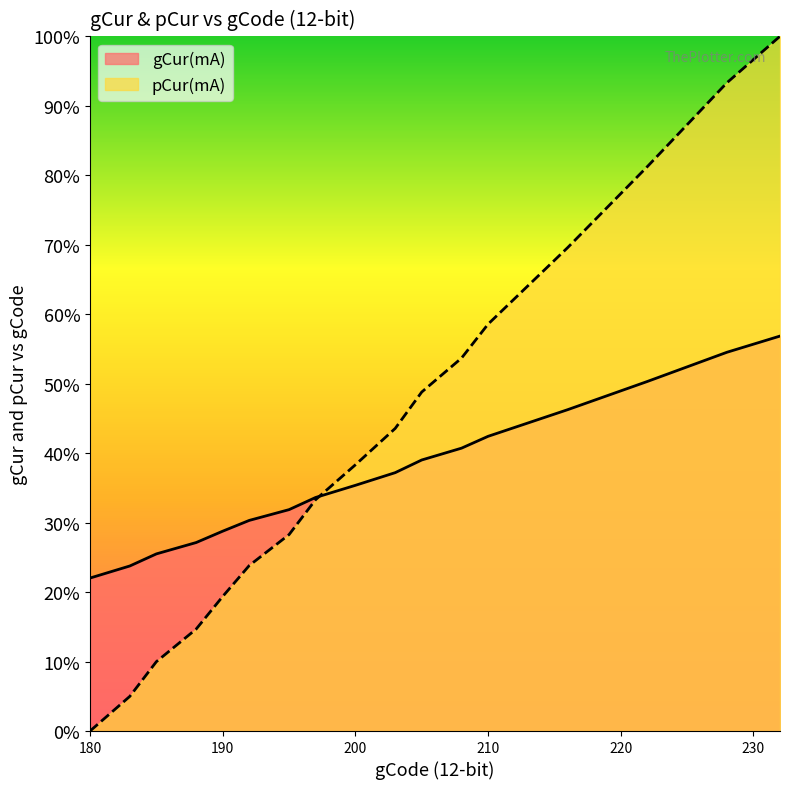

True or false: pCur(mA) has a value of 0.2 at 192.

False